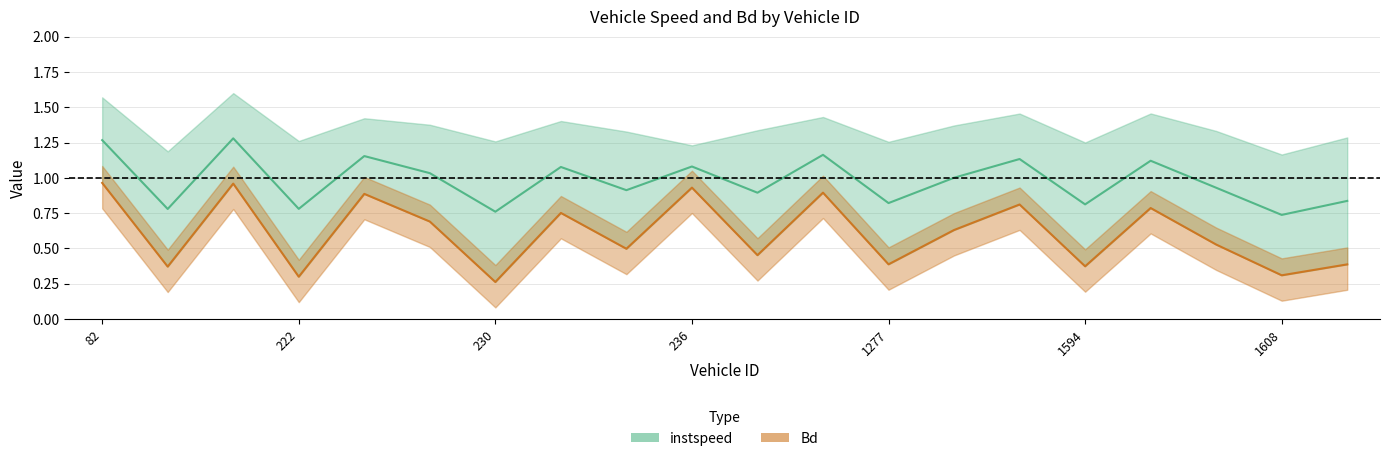

Where is the first local minimum?

85